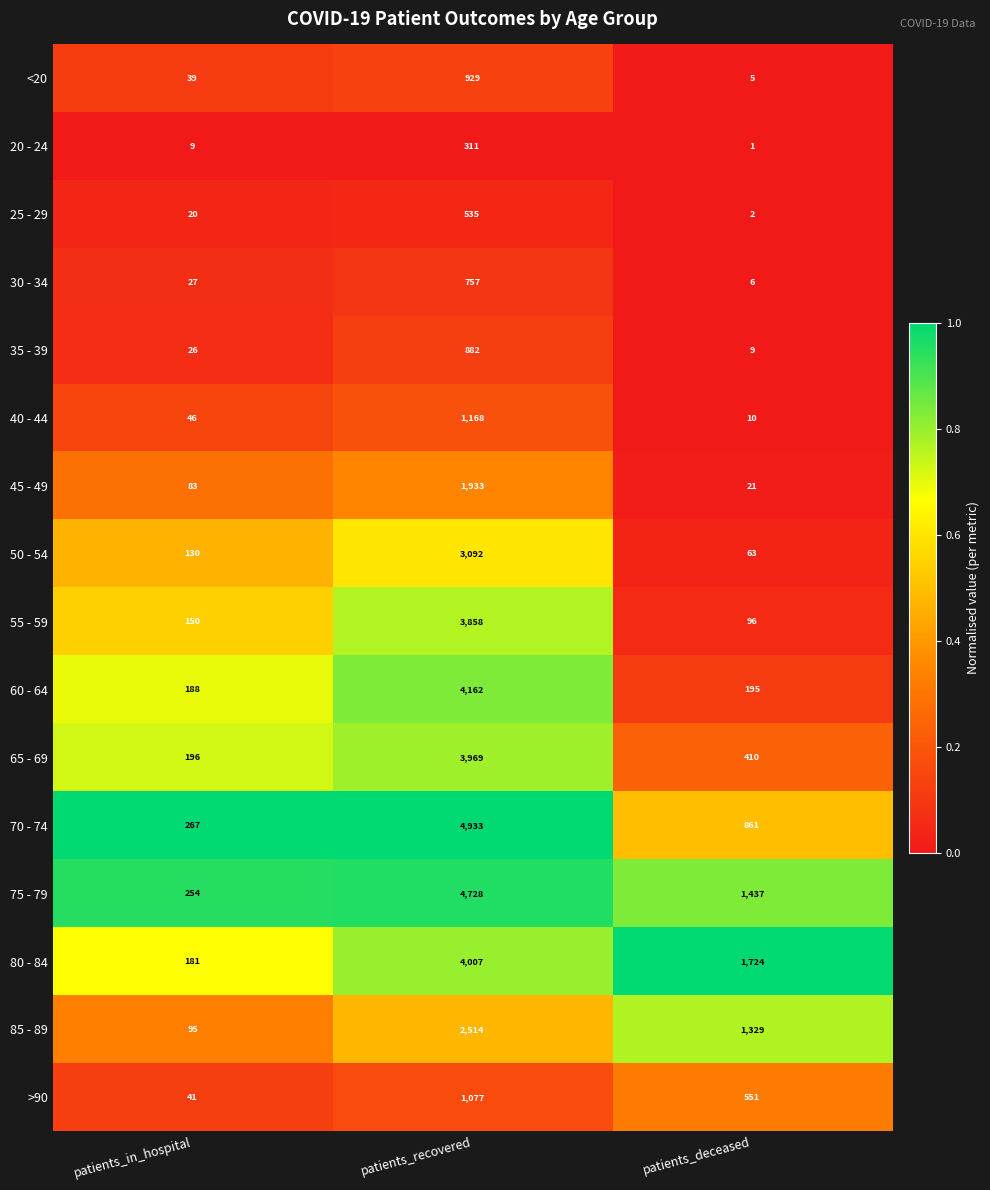

What is the spread (max minus min) of values at patients_in_hospital?

258